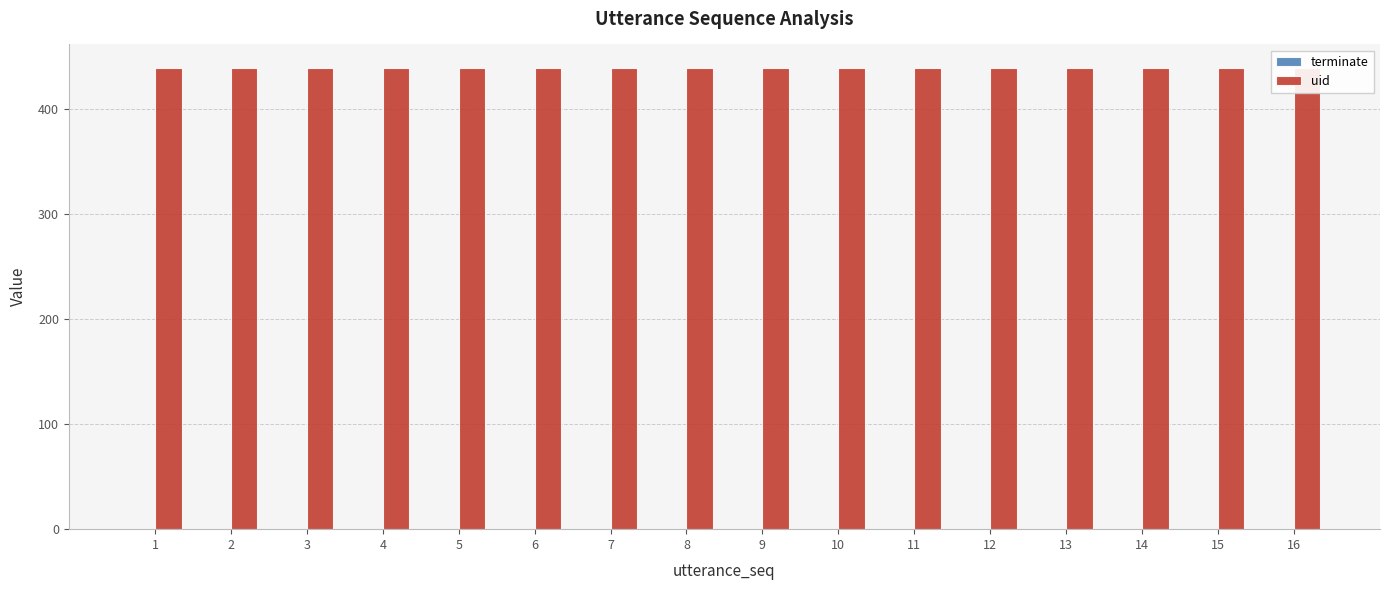

Which has a higher value, 6 or 5?

6